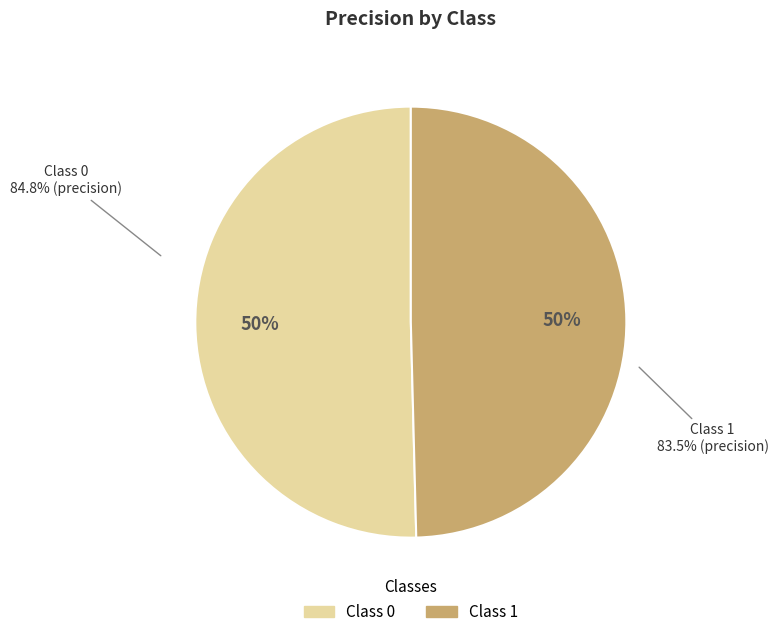

The 0 slice represents 50% of the pie. True or false?

True